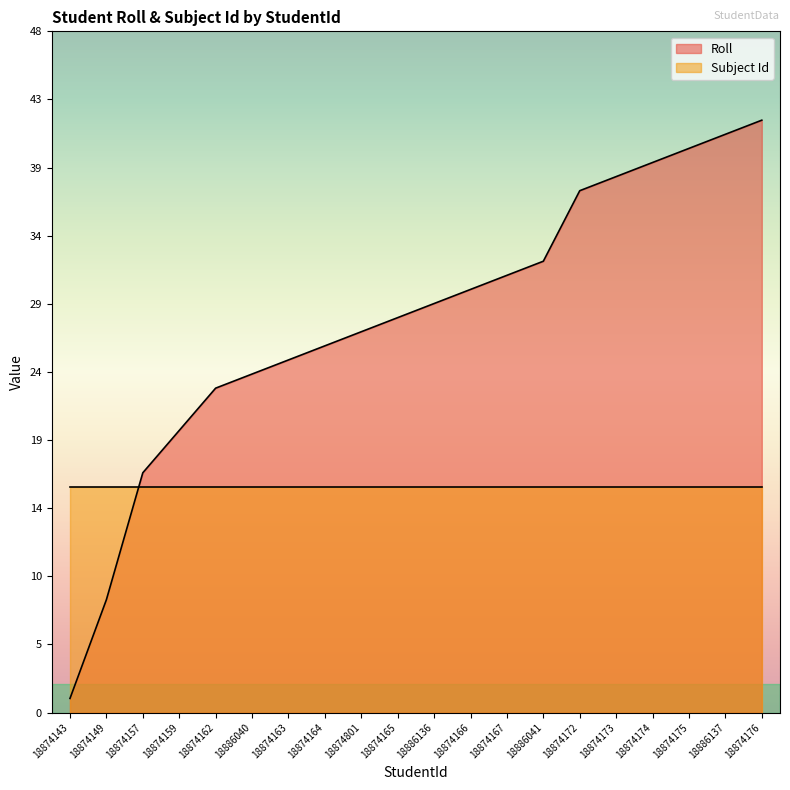

What are all the series names shown in the legend?

Roll, Subject Id